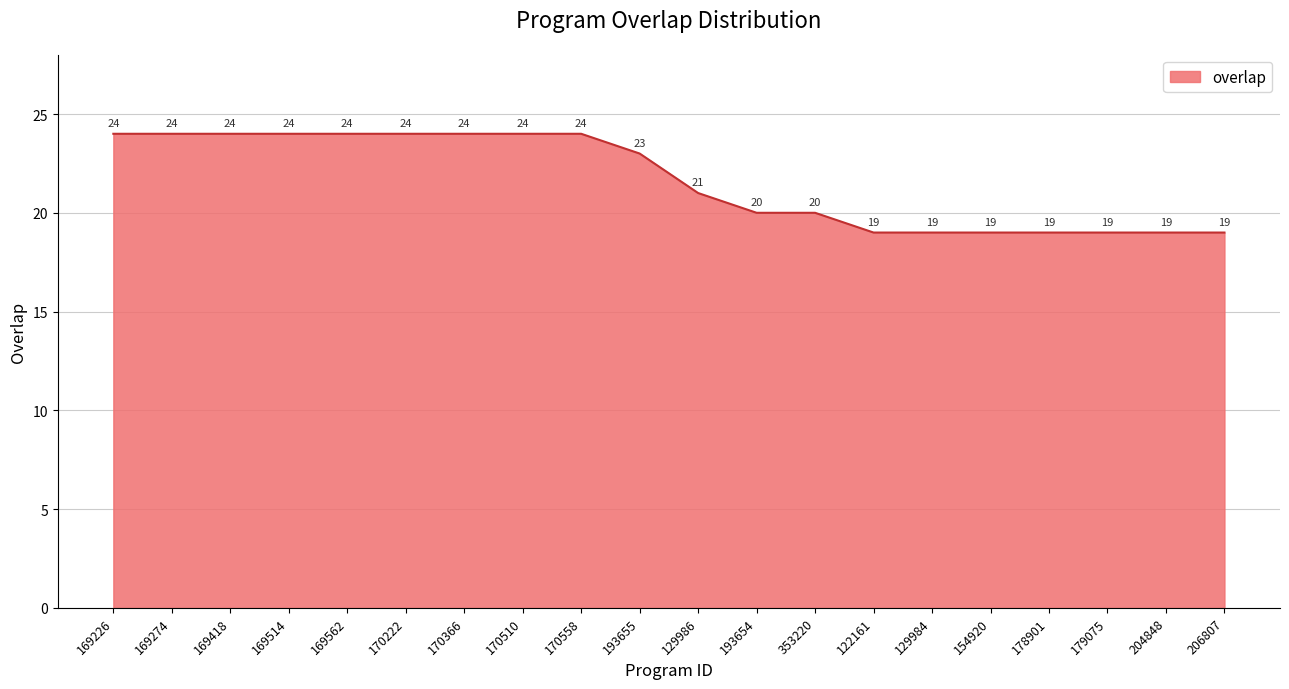

What is the maximum value shown in the chart?

24